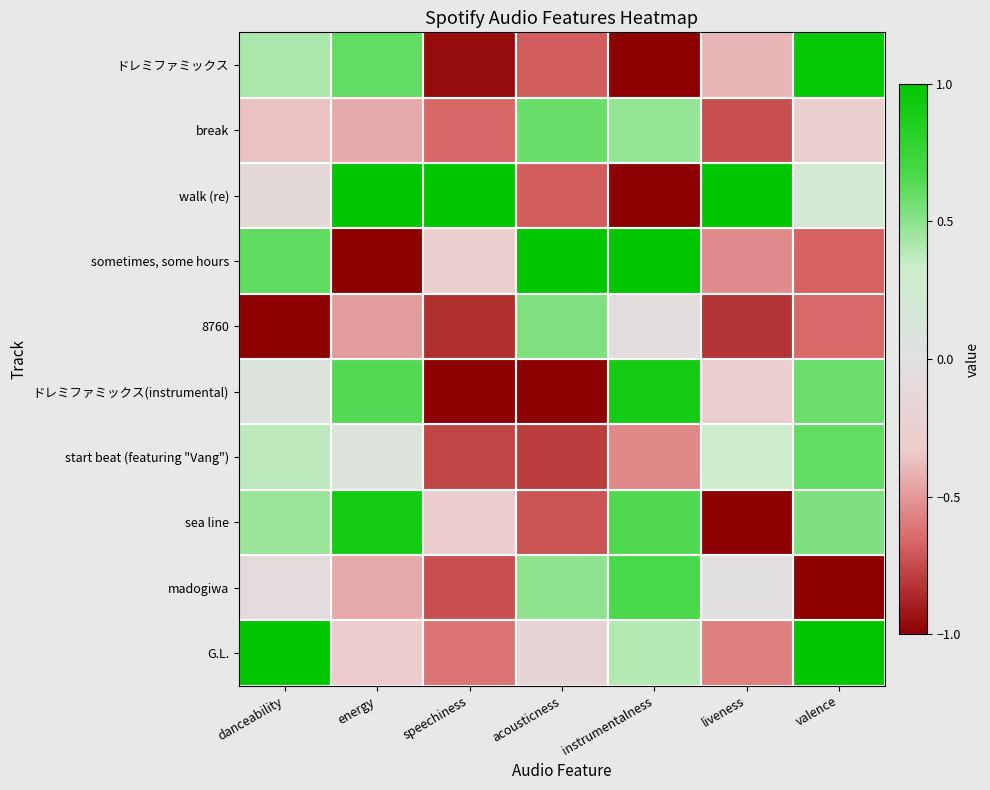

What is the spread (max minus min) of values at speechiness?

2.0